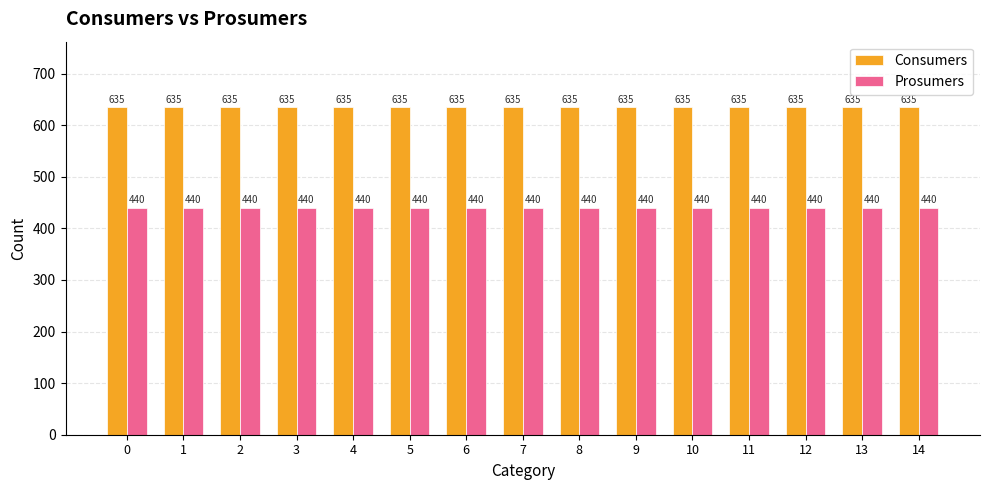

What is the sum of all Consumers values?

9525